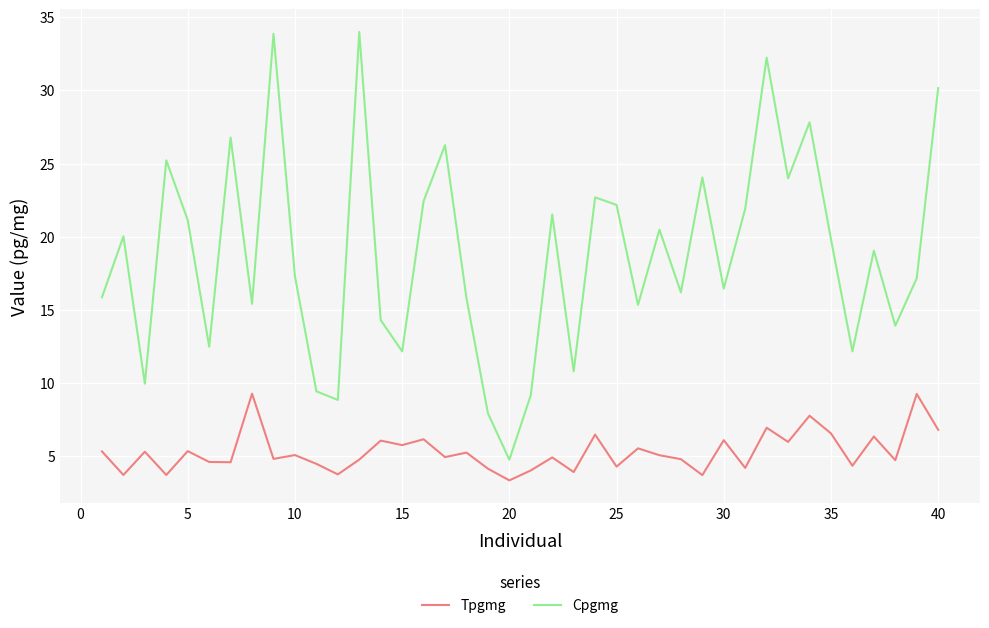

True or false: Cpgmg and Tpgmg cross at least once.

False